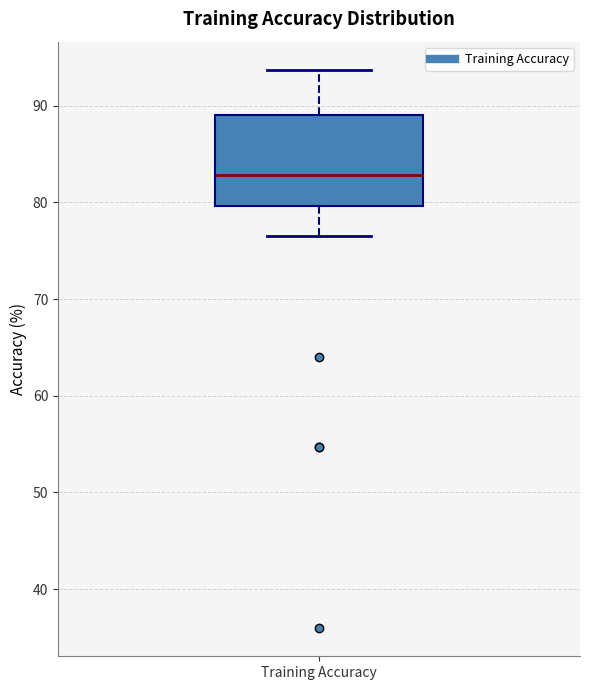

Transcribe this box plot: give where the median line is, the range the box spans, and where the two whiskers end, as read against the y-axis. The values are not printed on the chart, so give them approximately, as read against the axis.

median 83, box 80 to 89, whiskers 77 to 94